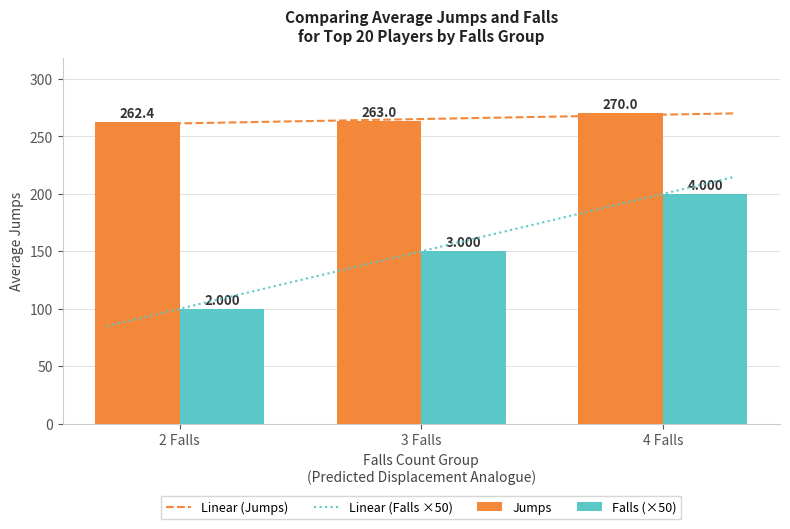

Is the value of Jumps at 4 Falls greater than the value of Falls (×50) at 4 Falls?

Yes